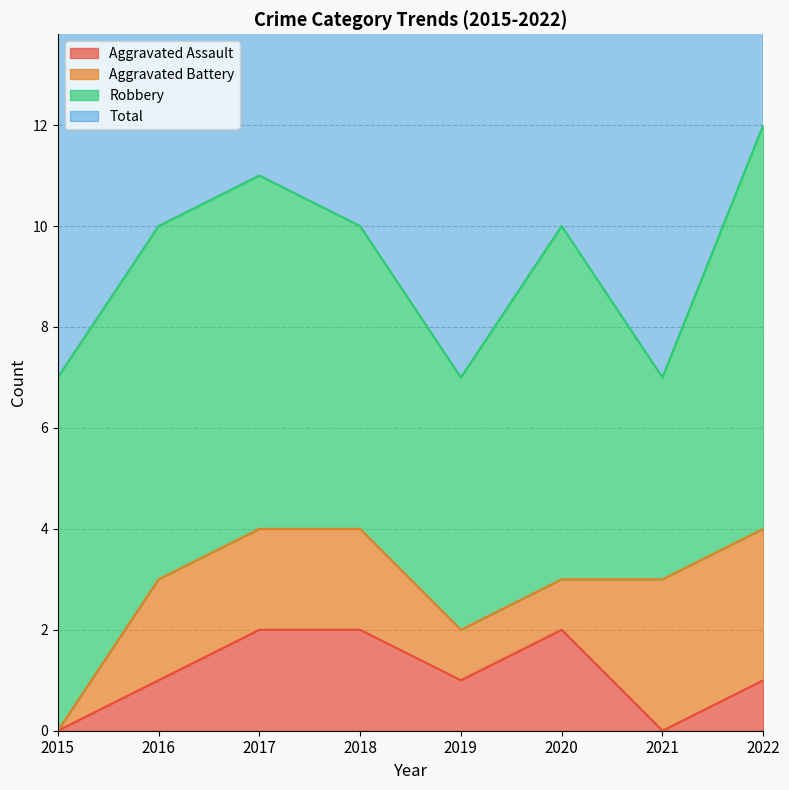

Which series has the largest total across all categories?

Total